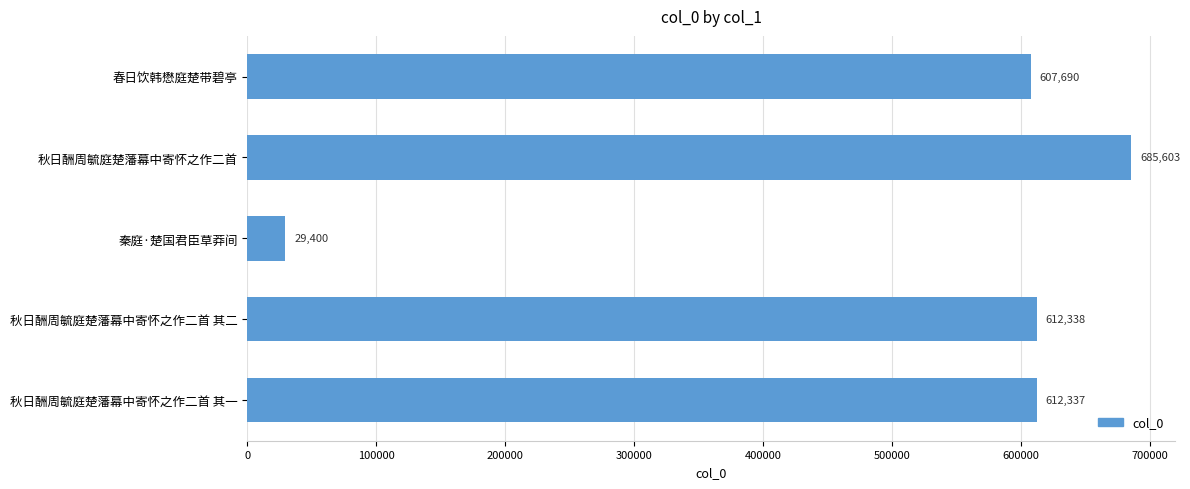

The value at 秋日酬周毓庭楚藩幕中寄怀之作二首 is 685603. True or false?

True